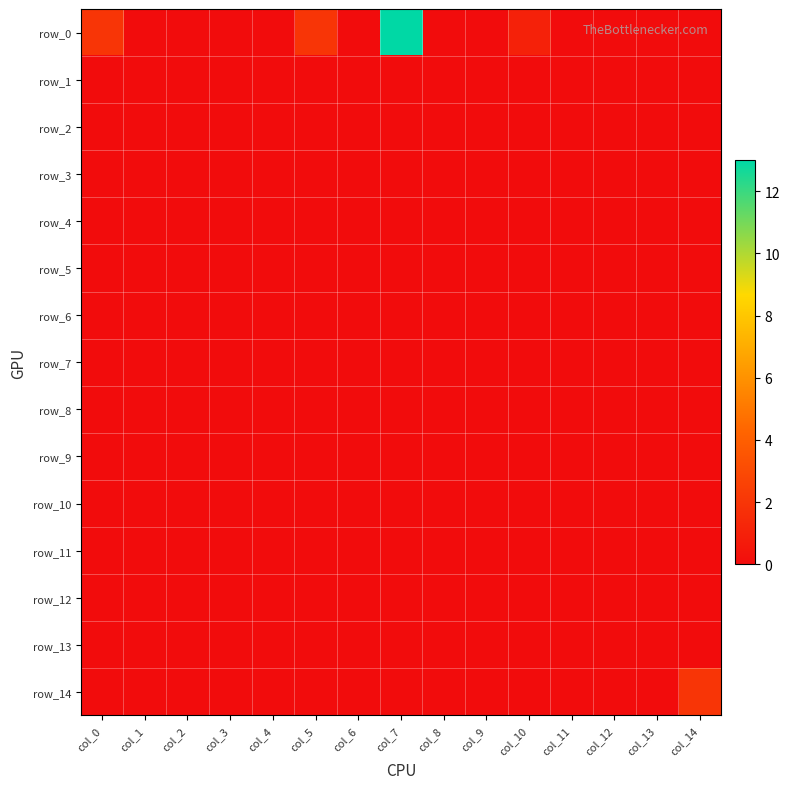

Which series has the largest total across all categories?

row_0